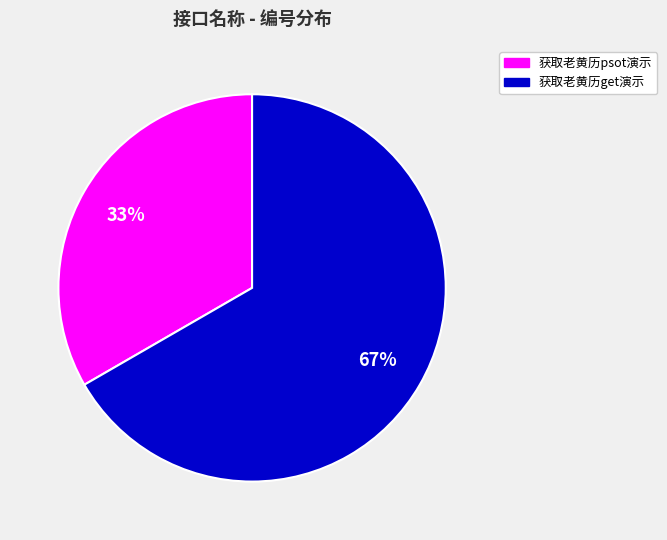

Approximately how many times larger is the value at 获取老黄历psot演示 compared to 获取老黄历get演示?

0.5